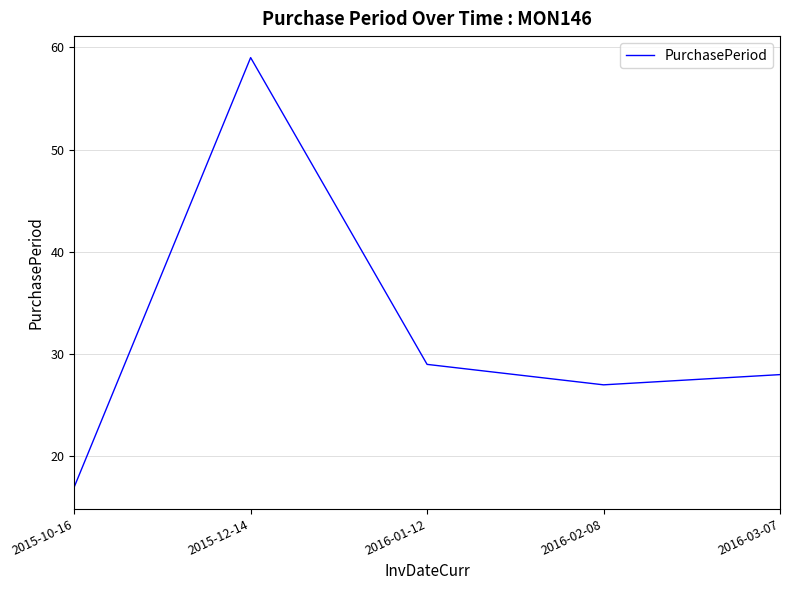

Rank the categories by value from lowest to highest.

2015-10-16, 2016-02-08, 2016-03-07, 2016-01-12, 2015-12-14